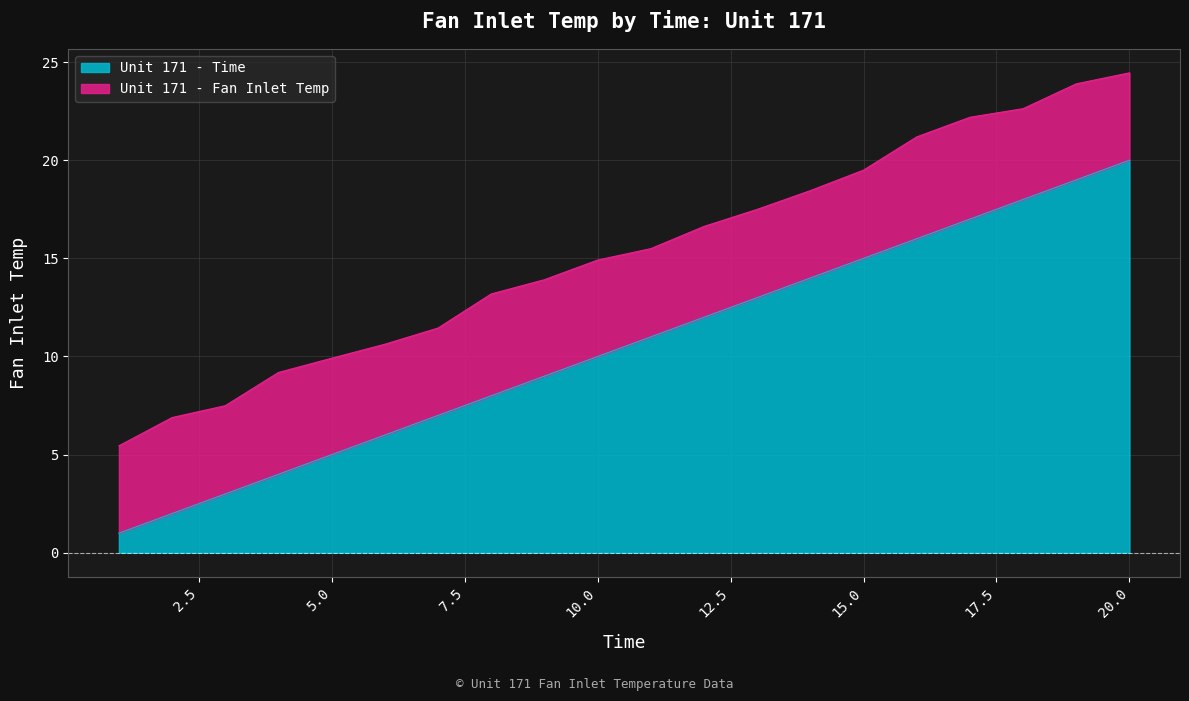

What is the greatest value displayed?

20